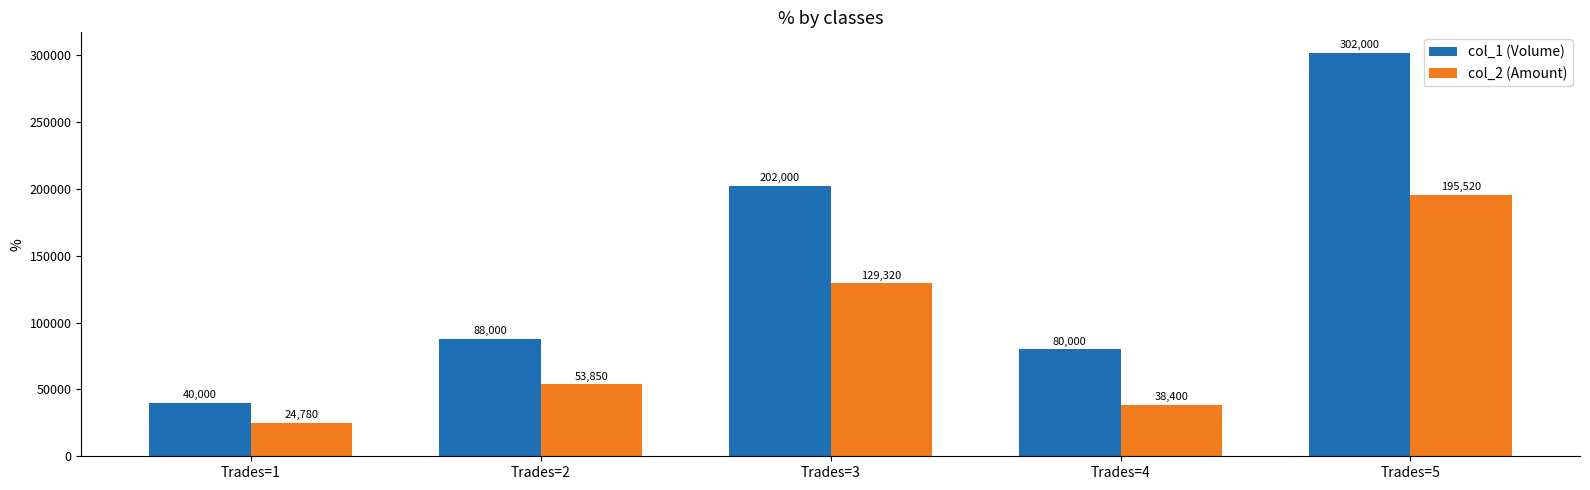

Which series has the largest range (max minus min)?

col_1 (Volume)